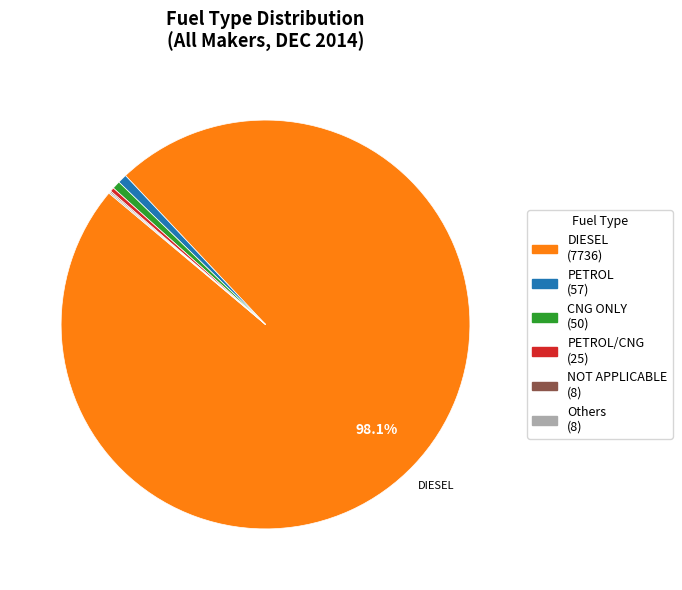

To the nearest percent, what is the difference between the largest and smallest slice percentages?

98%